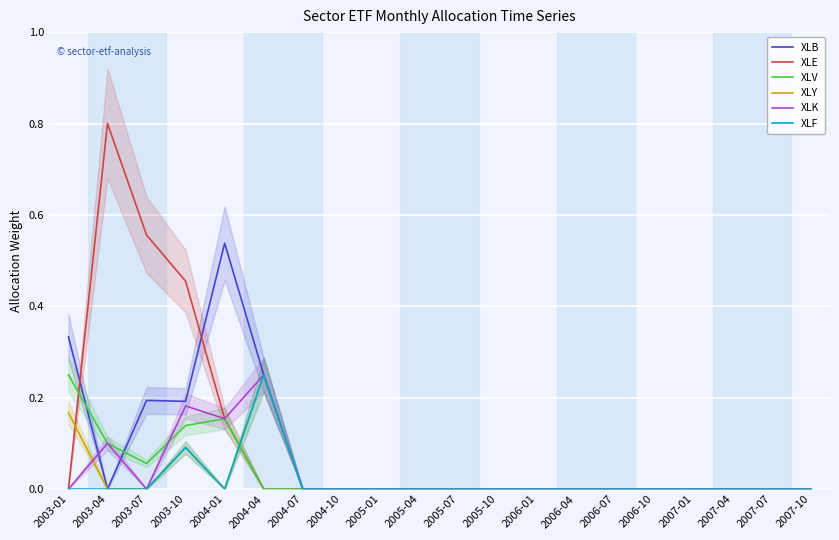

True or false: XLB and XLF intersect in this chart.

False